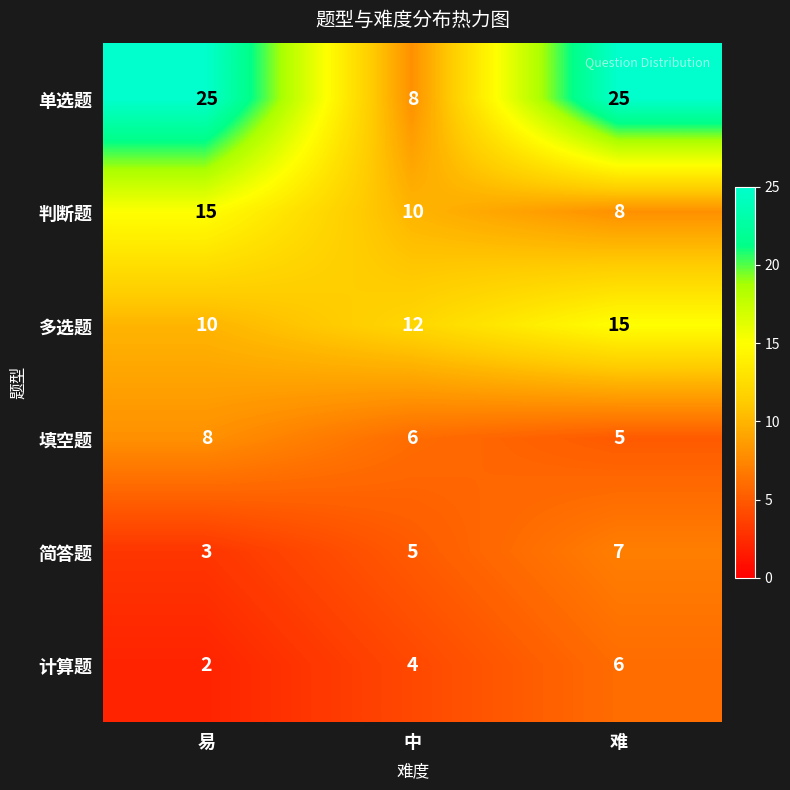

Count the number of categories in the chart.

3